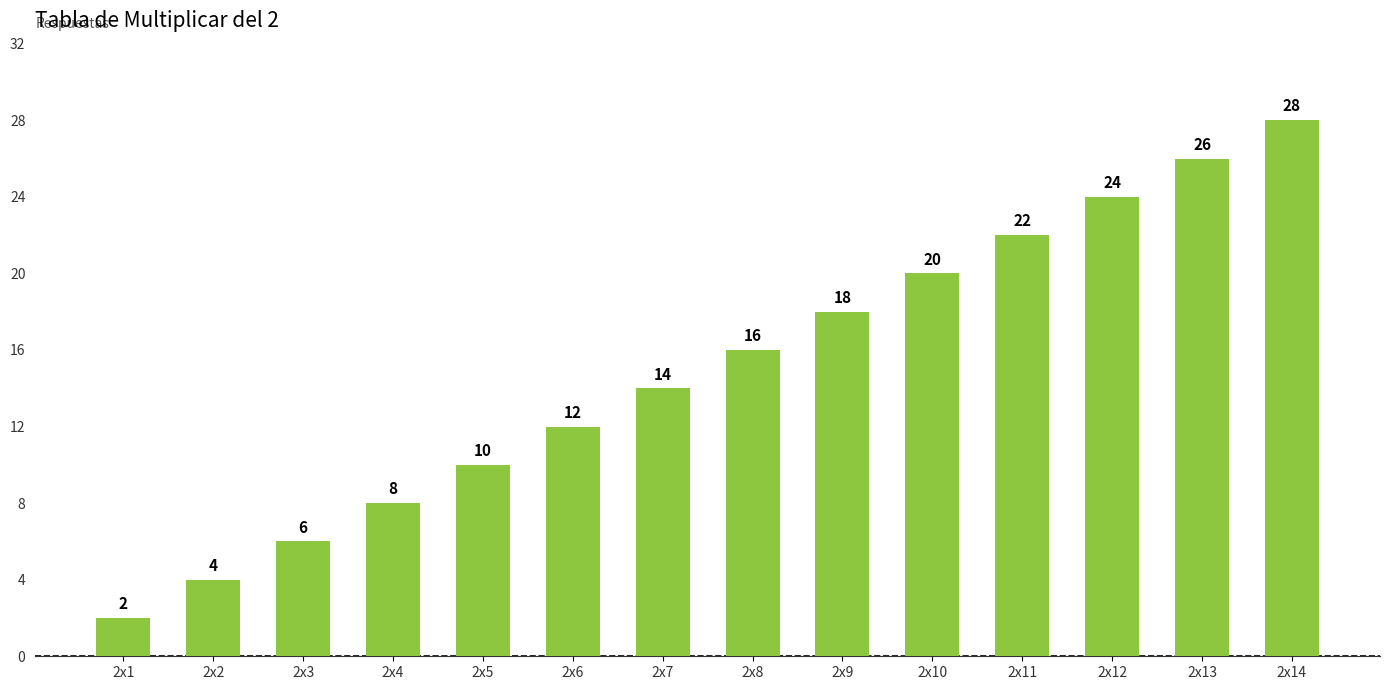

True or false: the data shows 14 at 2x7.

True